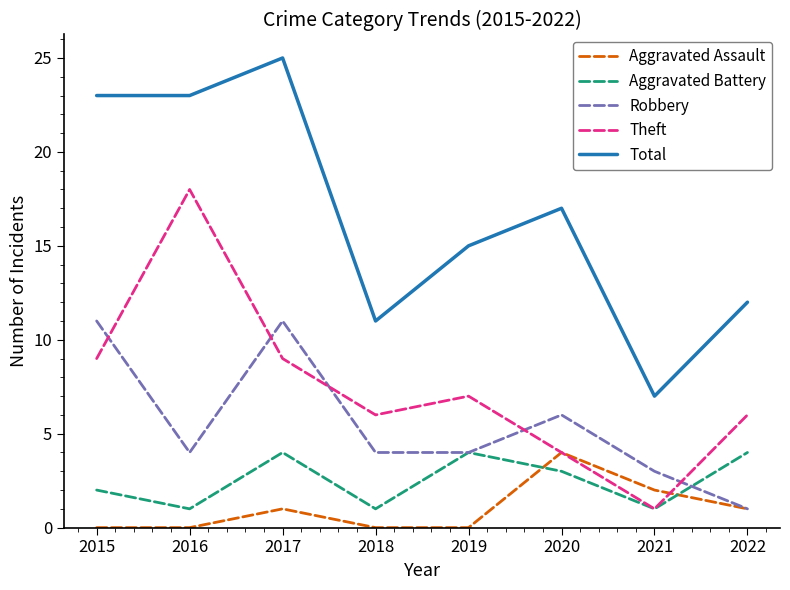

Where does the Aggravated Battery series first go above 3?

2017